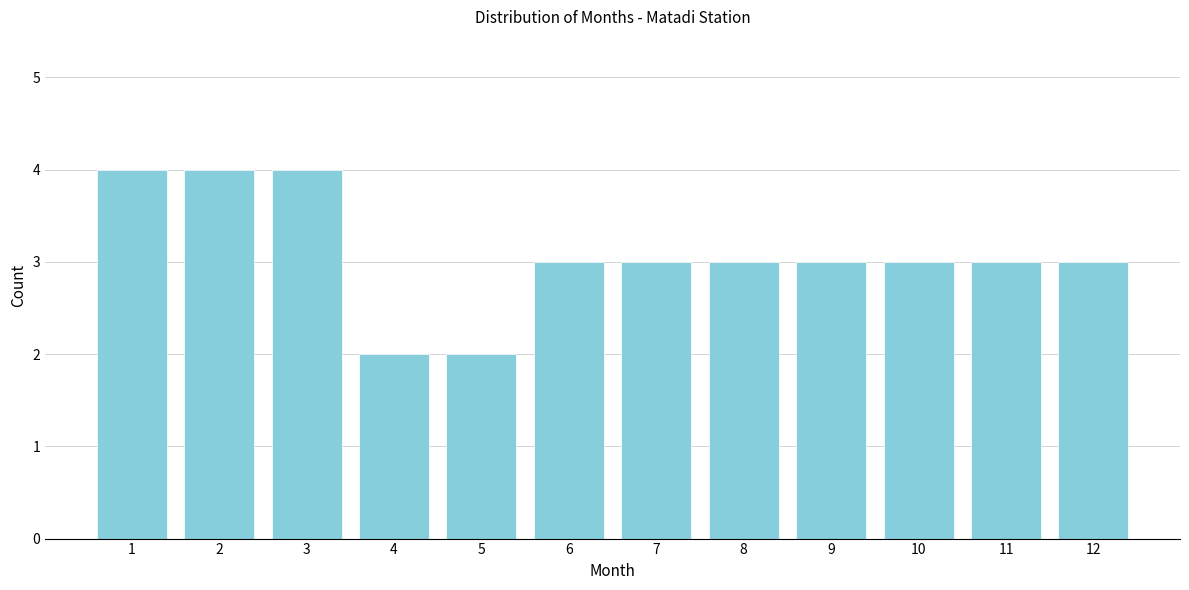

Reading left to right, transcribe all the data shown in this chart.

4	4	4	2	2	3	3	3	3	3	3	3